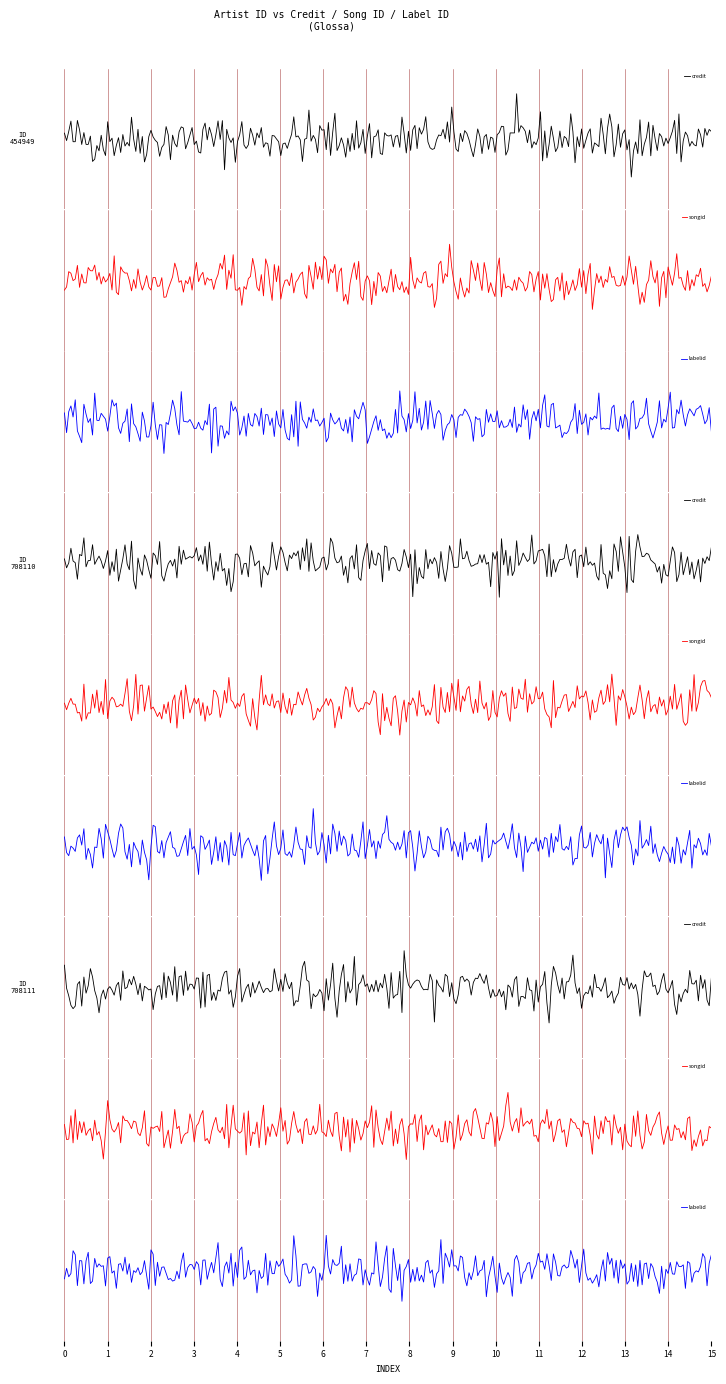

True or false: credit and songid intersect in this chart.

False